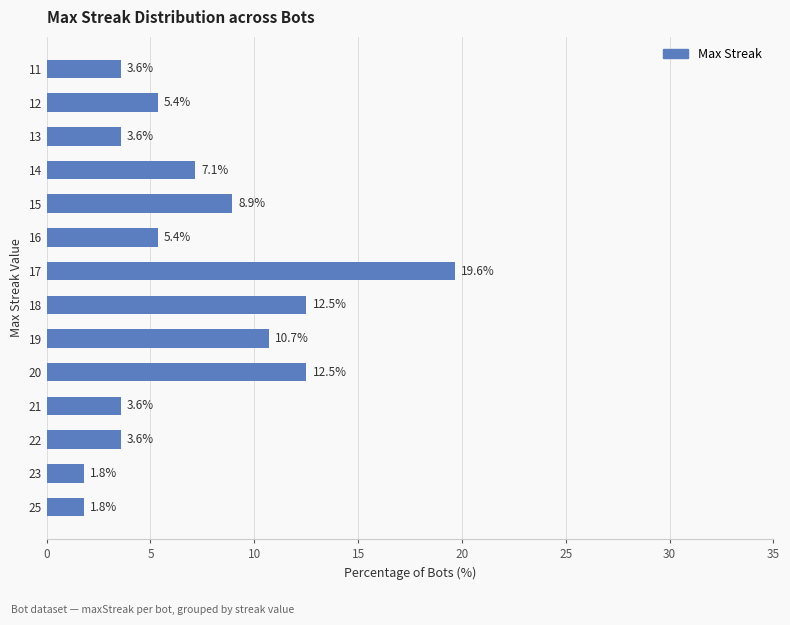

Reading bottom to top, what are all the values shown in this chart?

1.8	1.8	3.6	3.6	12.5	10.7	12.5	19.6	5.4	8.9	7.1	3.6	5.4	3.6